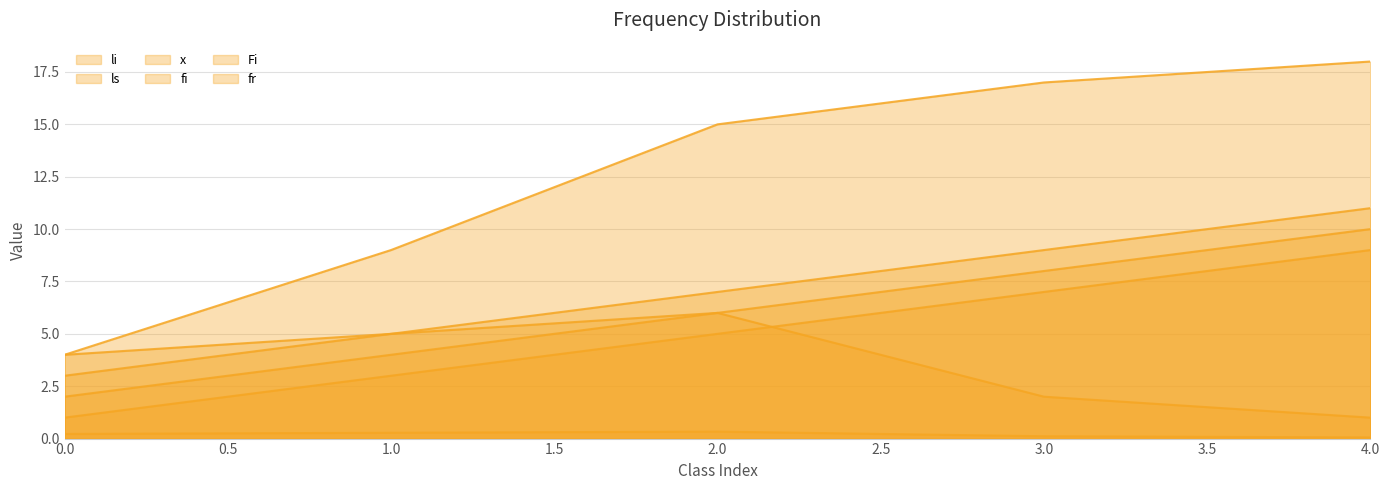

Which series has the largest total across all categories?

Fi_line